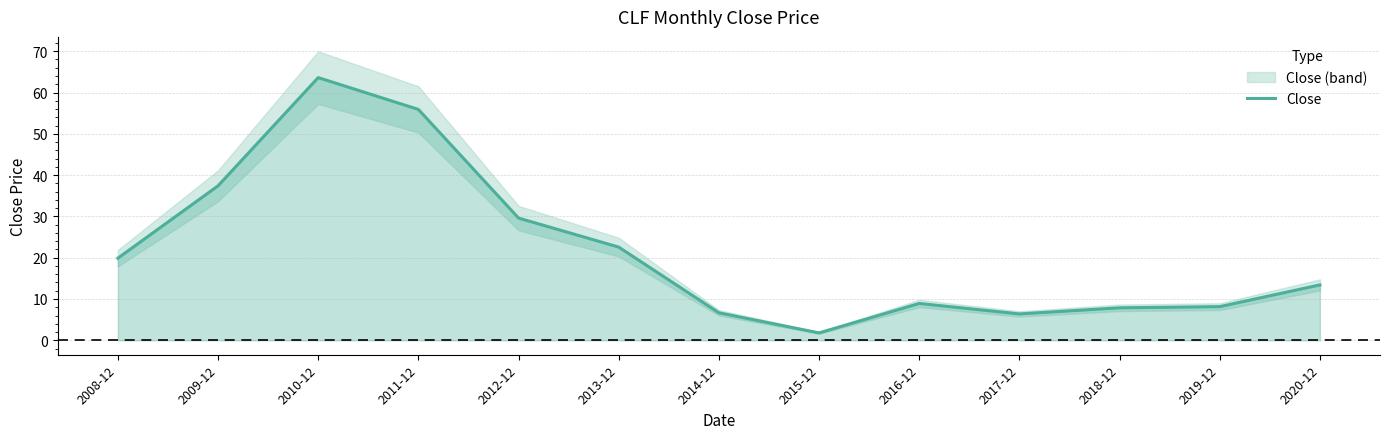

What is the greatest value displayed?

63.6